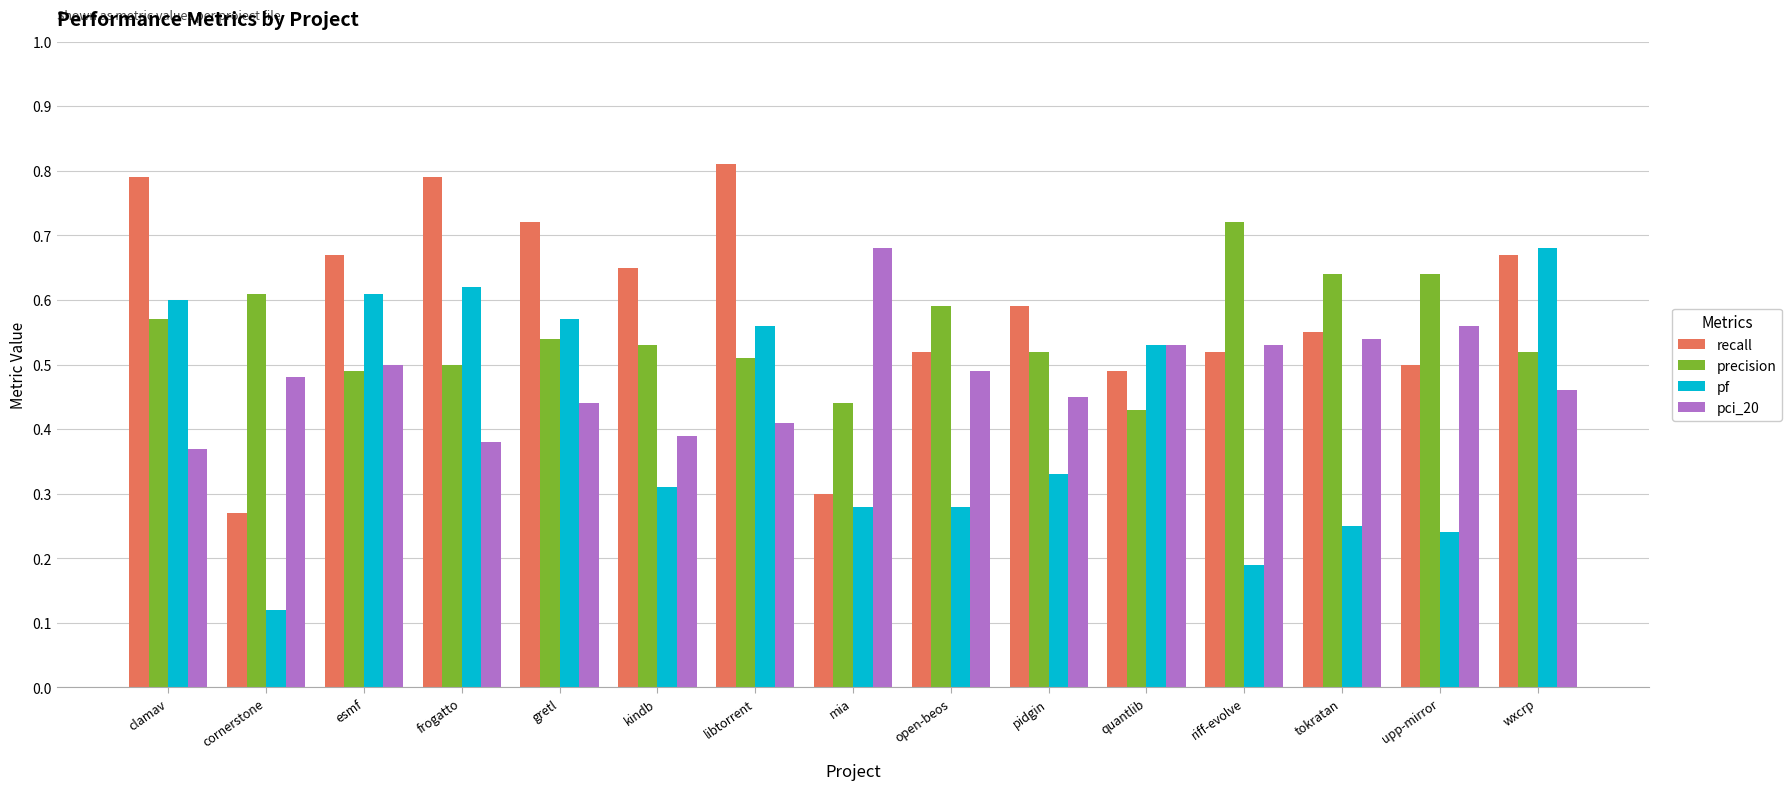

How many bars are there in each group?

4